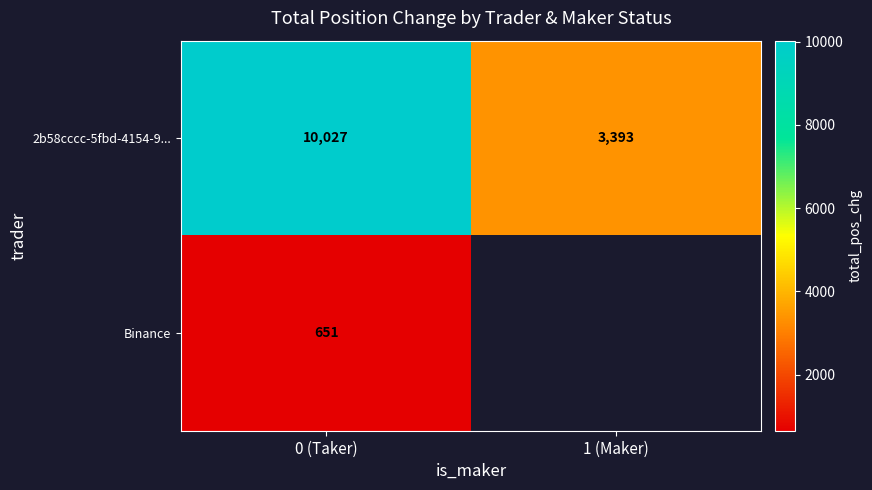

What is the approximate value of 2b58cccc-5fbd-4154-9... at 1 (Maker), to the nearest 10?

3390